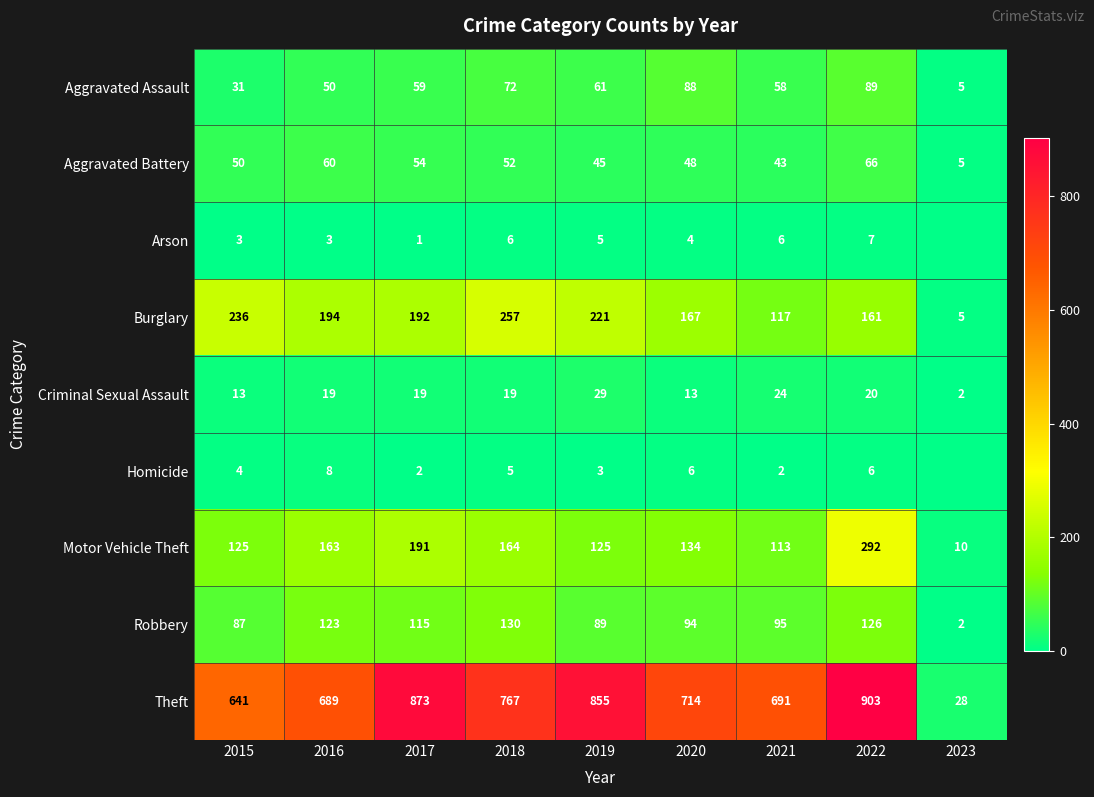

Where is Motor Vehicle Theft nearest to the value 151?

2016